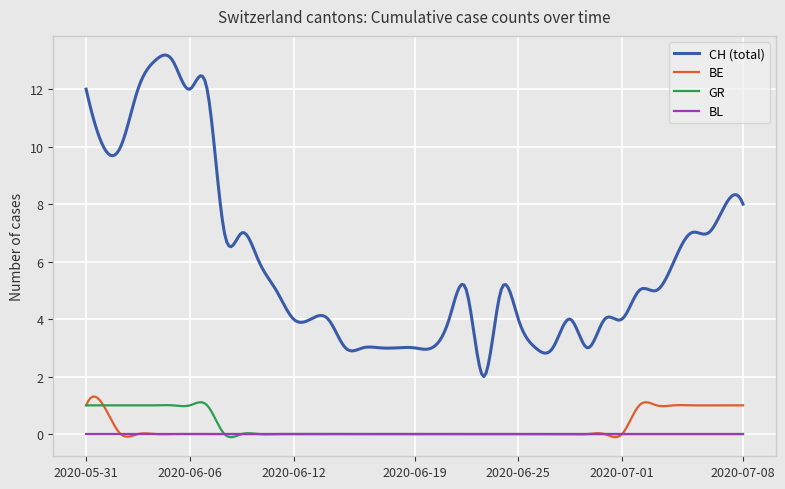

Which series has the largest total across all categories?

CH (total)